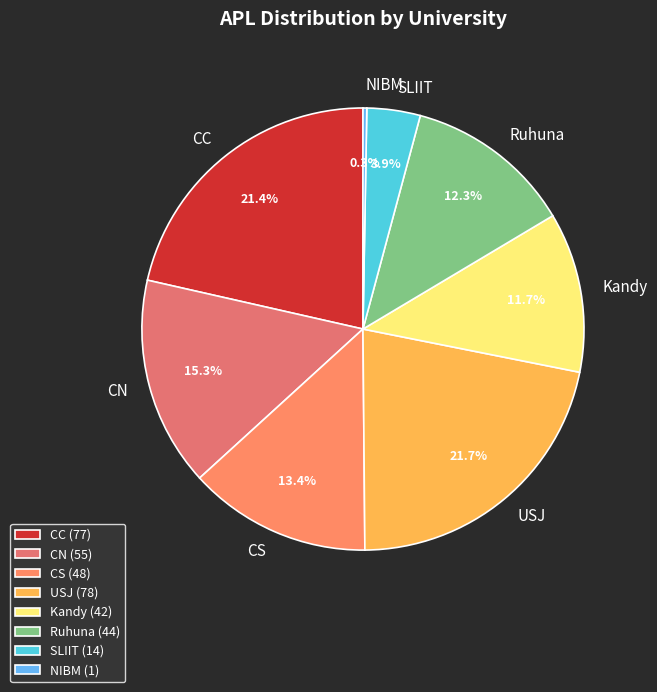

Is there any slice that represents more than half of the pie?

No